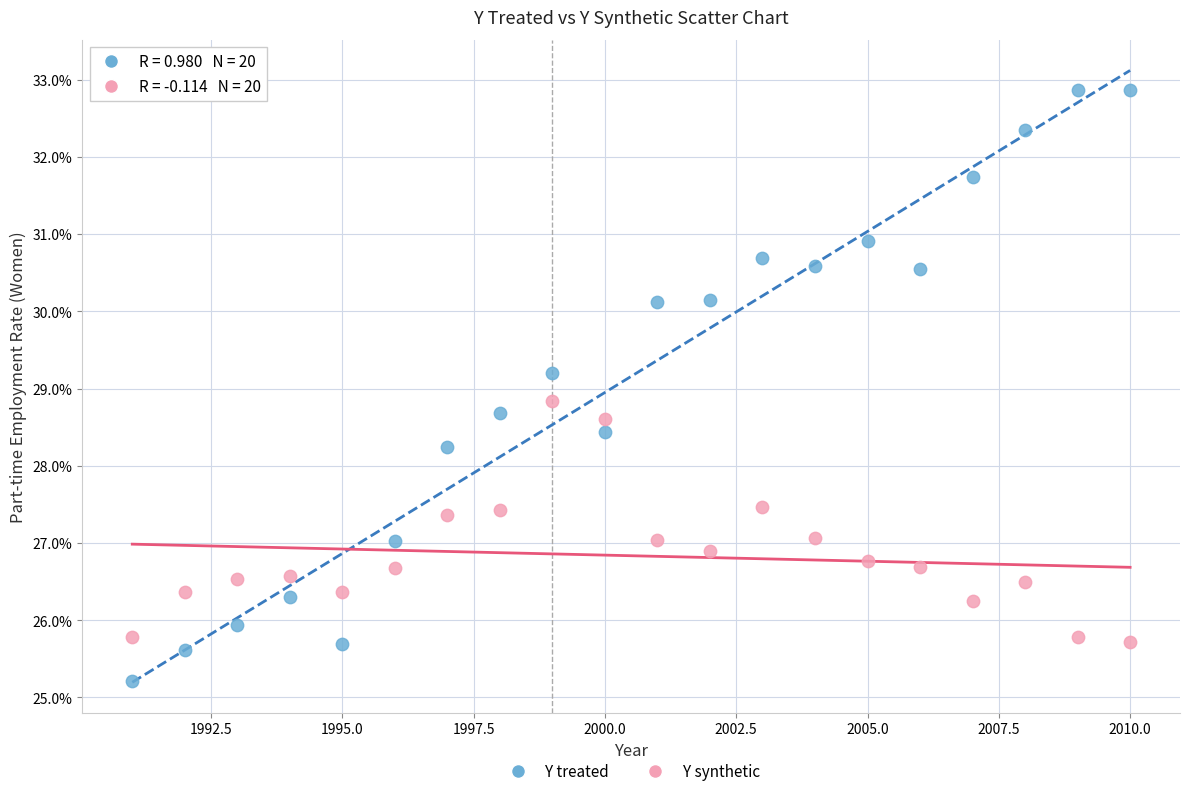

What are all the series names shown in the legend?

Y treated, Y synthetic